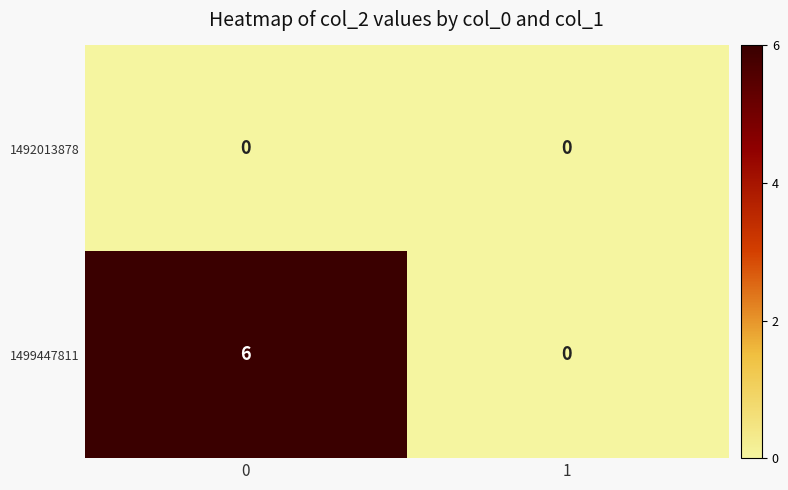

Reading left to right, what are all the values shown in this chart?

1492013878: 0=0	1=0
1499447811: 0=6	1=0